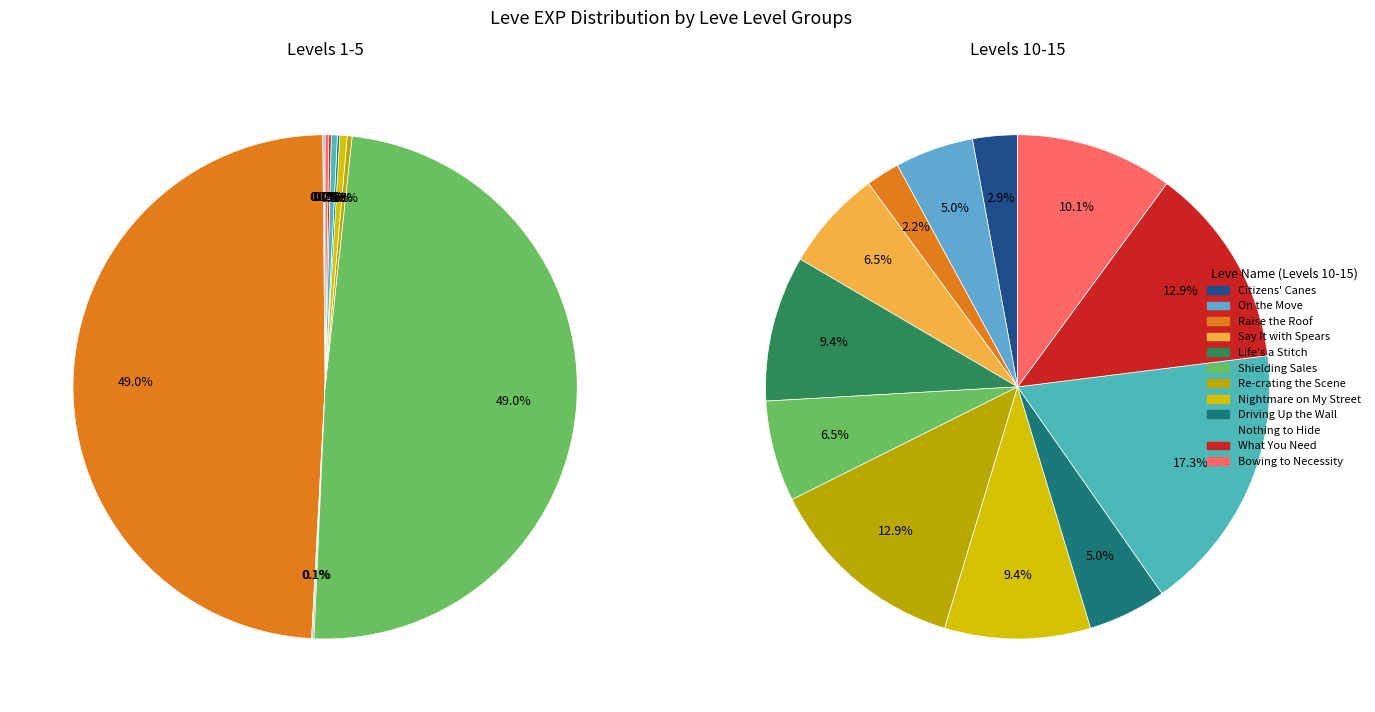

How many slices are in this pie chart?

24